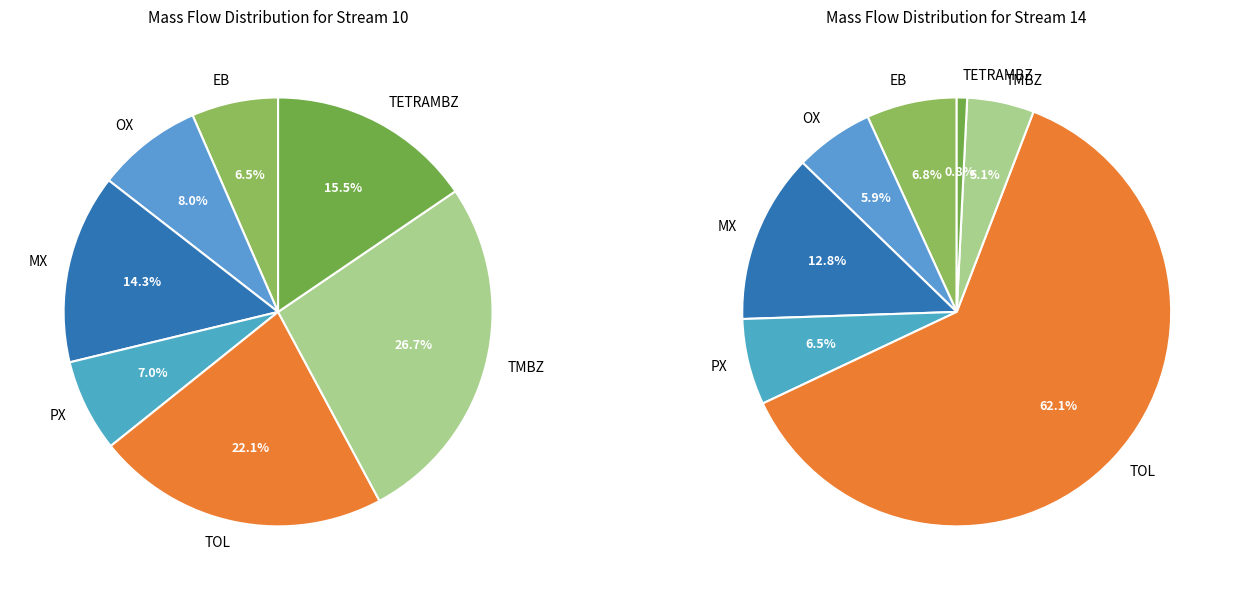

What is the smallest slice in the pie chart?

TETRAMBZ